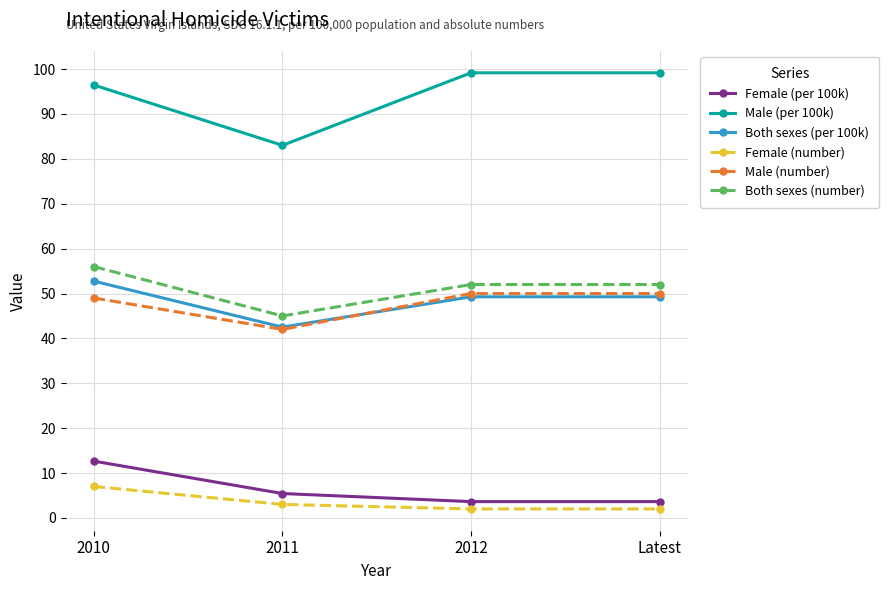

What is the value of the Female (per 100k) point at the 3rd from the left?

3.6